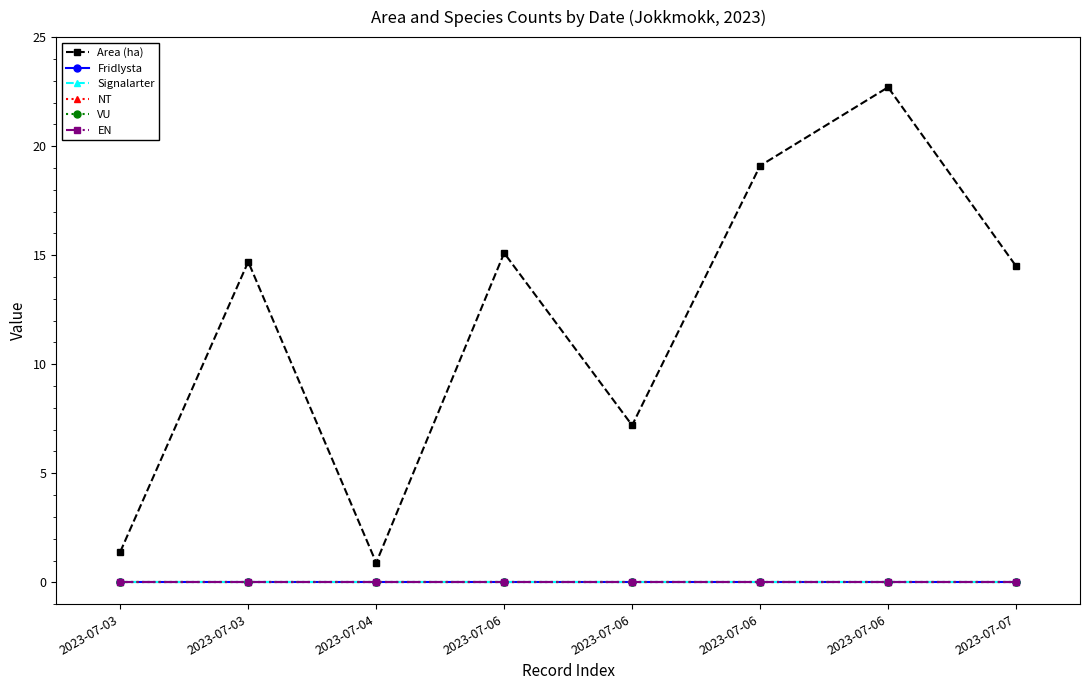

How many lines are shown in the chart?

6